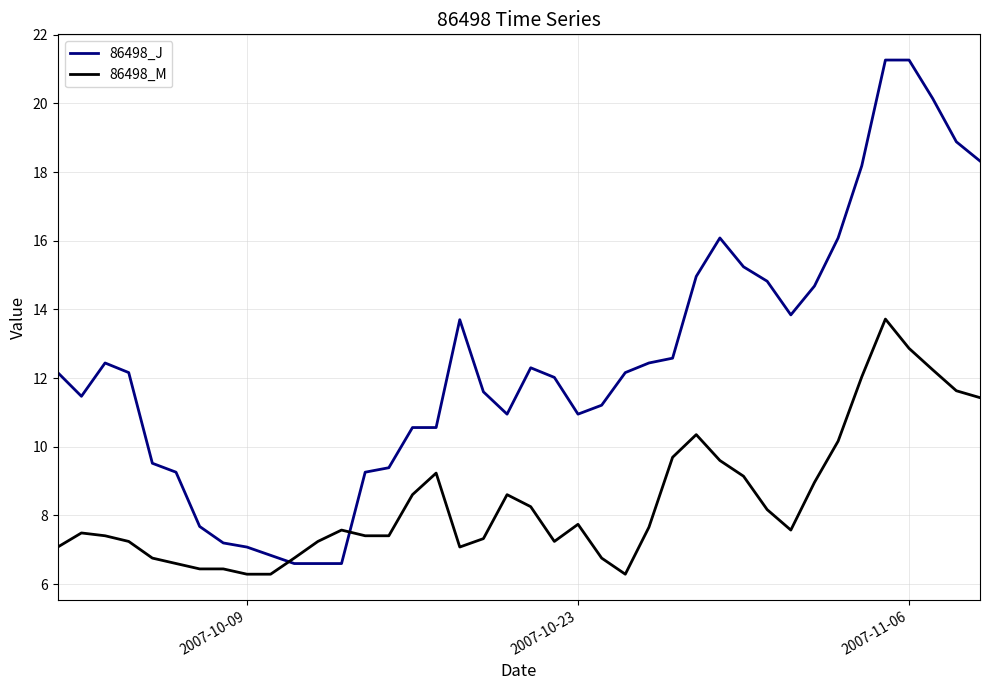

Which series has the widest spread of values?

86498_J